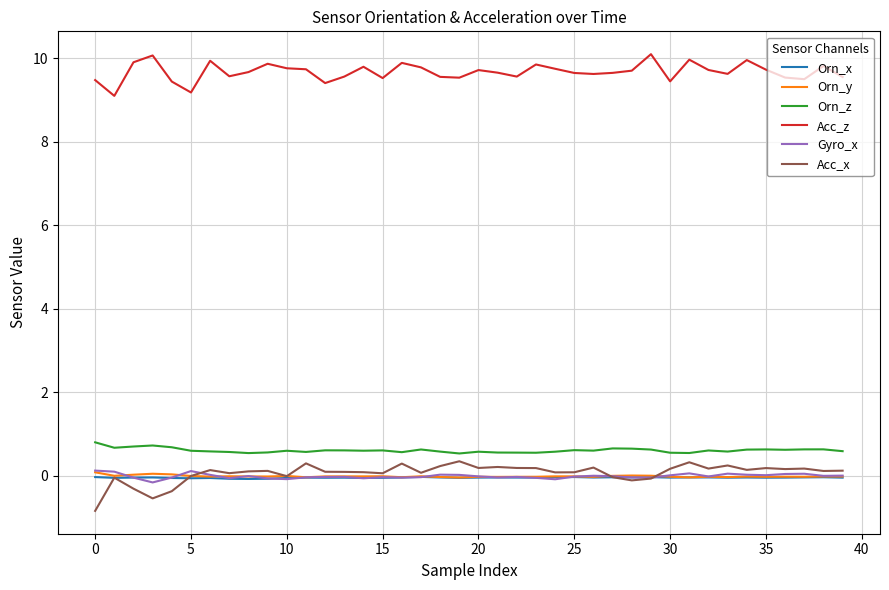

At how many categories does at least one series exceed 0?

40